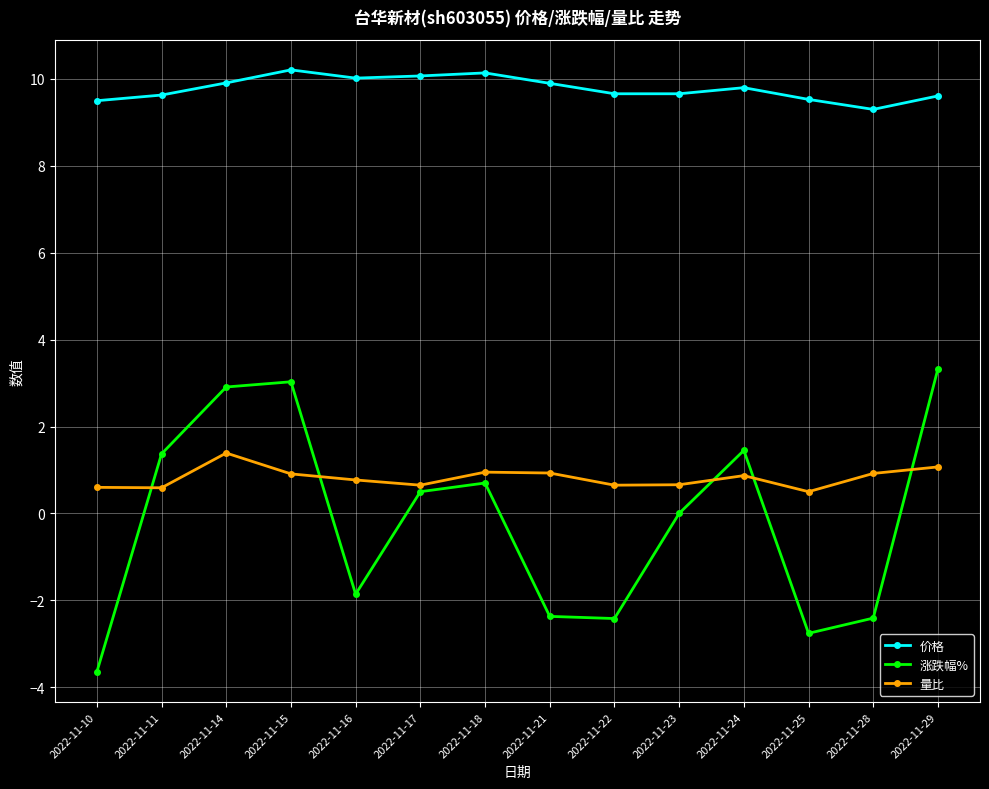

What is the difference between the 价格 values at 2022-11-14 and 2022-11-18?

0.2